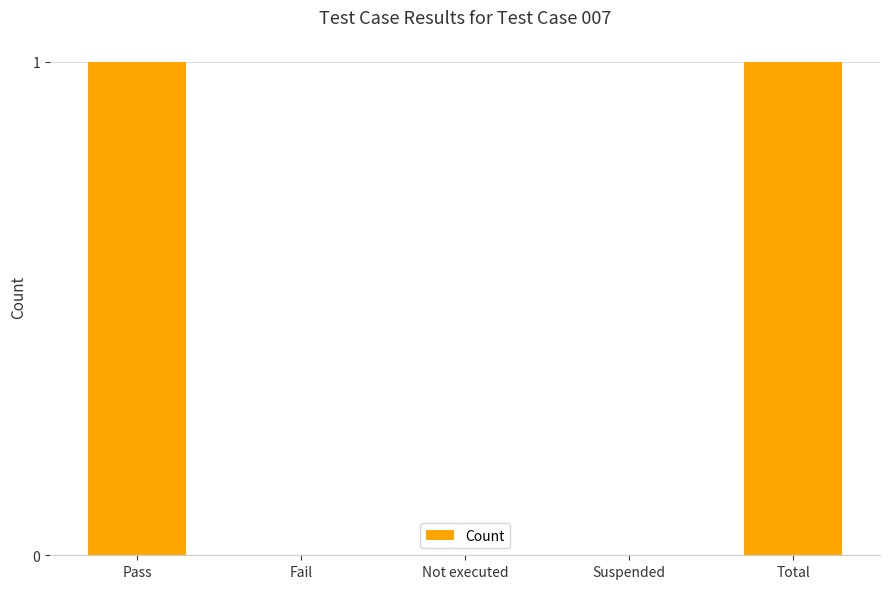

The chart shows a value of -1 at Suspended. True or false?

False